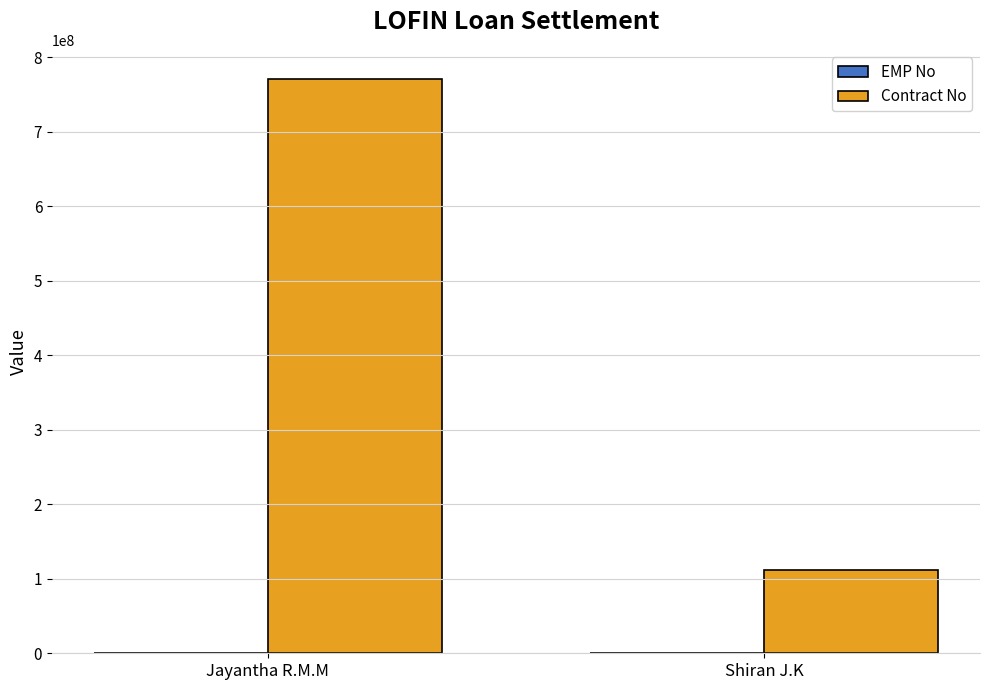

What is the sum of all Contract No values?

882558023